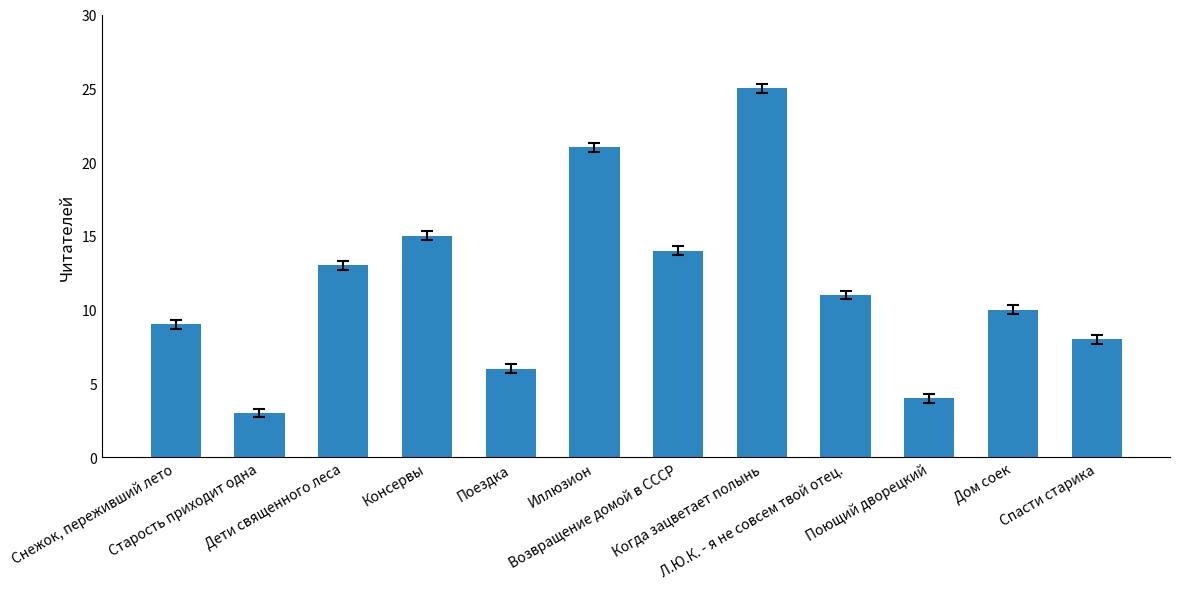

How many data points does each series have?

12